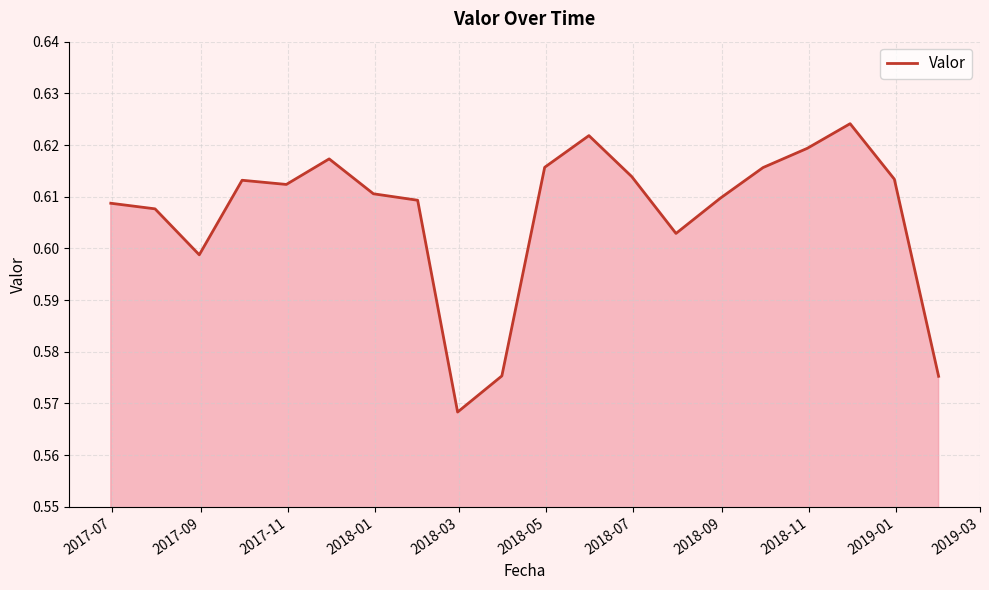

What is the sum of all values?

12.1